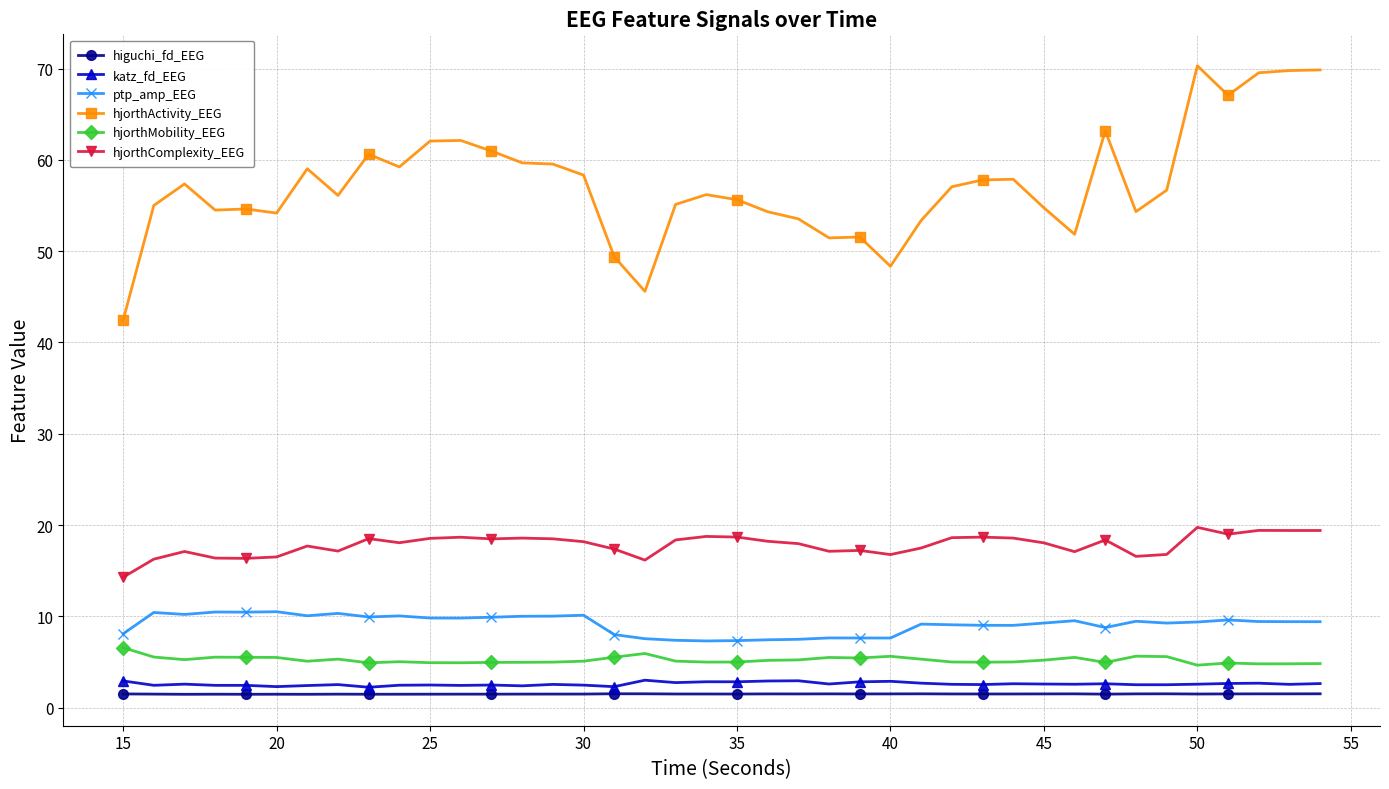

Which series has the widest spread of values?

hjorthActivity_EEG